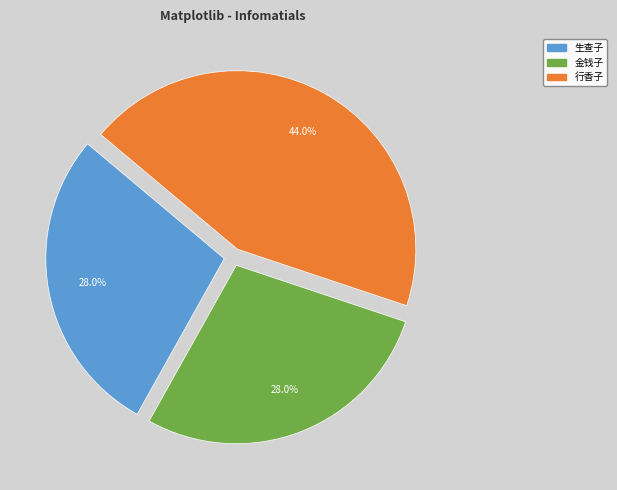

Is there a majority slice in this chart?

No